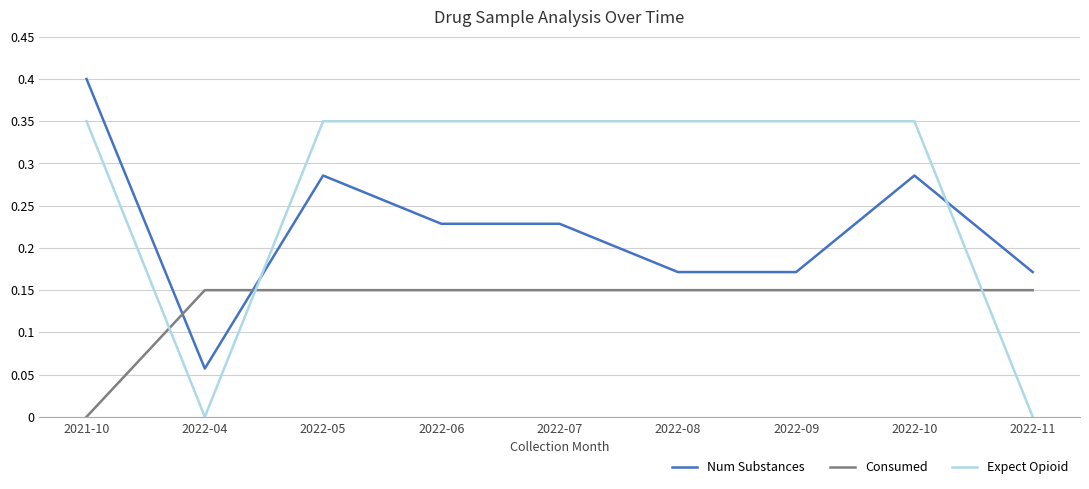

After their last crossing, which series has the higher values: Consumed or Expect Opioid?

Consumed